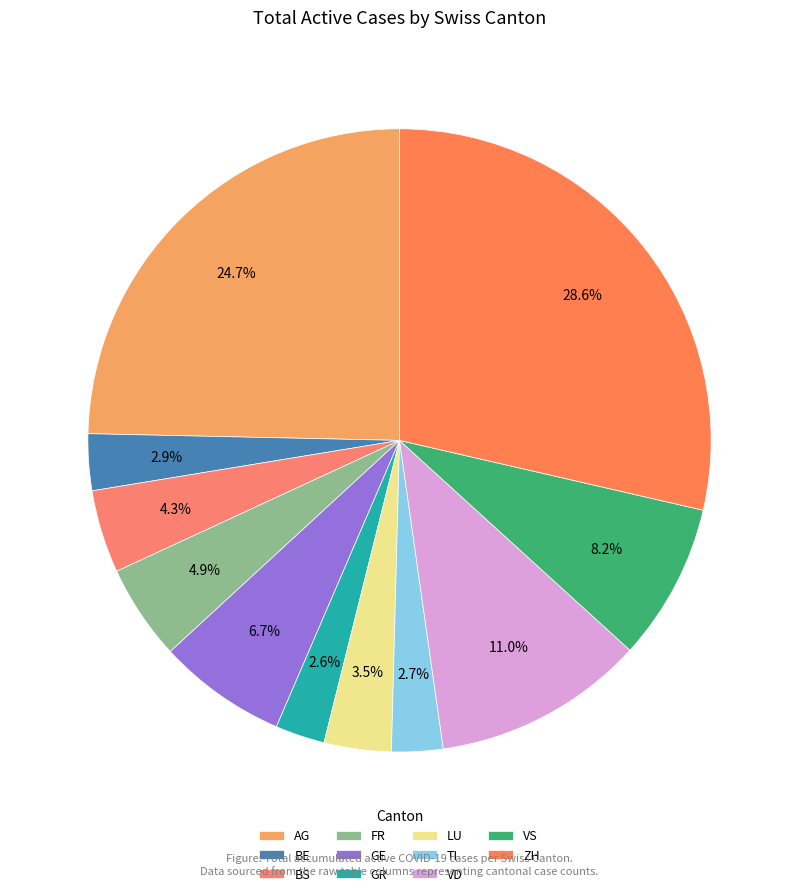

Does ZH represent more than half of the total?

No